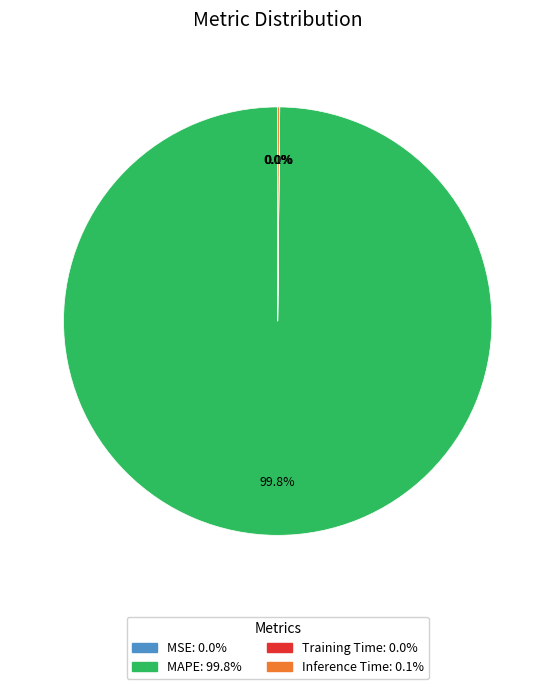

Which slice is the largest?

MAPE